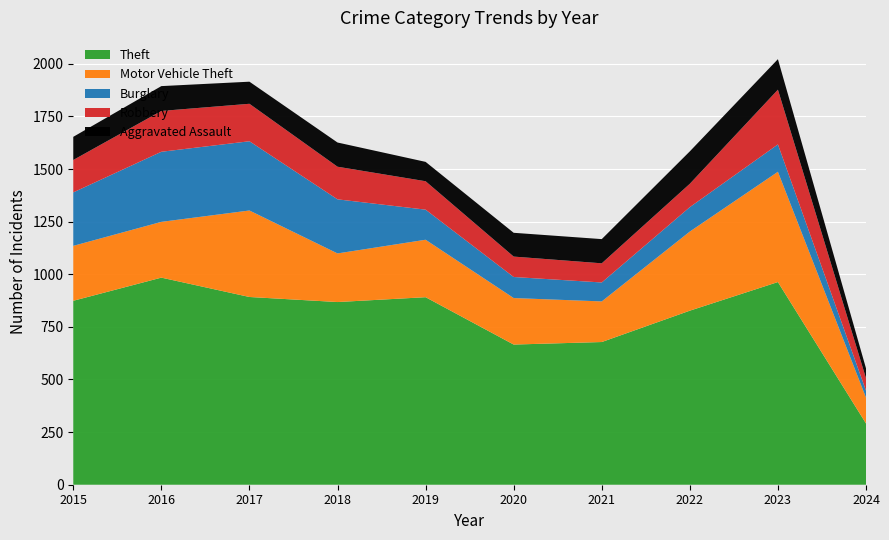

Reading right to left, extract all data points from this chart.

Theft: 291	963	827	678	666	891	868	892	984	874
Motor Vehicle Theft: 123	524	376	193	221	273	231	411	265	261
Burglary: 33	130	116	90	100	143	257	329	333	254
Robbery: 59	260	111	91	97	135	155	178	194	154
Aggravated Assault: 47	145	154	115	113	92	115	105	118	110